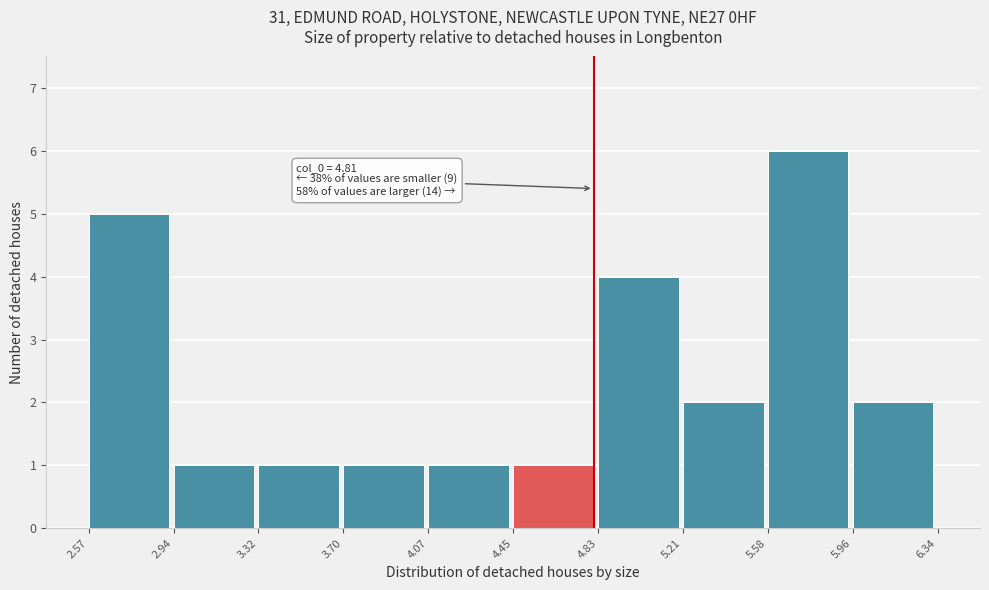

Which range on the x-axis has the tallest bar?

5.58 to 5.96